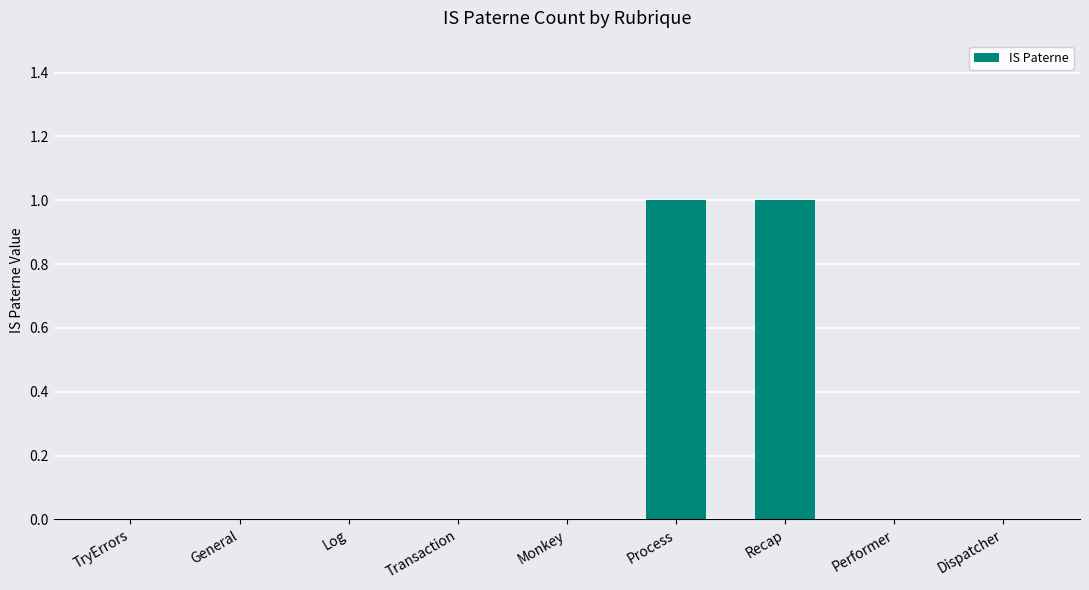

Reading left to right, transcribe all the data shown in this chart.

0	0	0	0	0	1	1	0	0